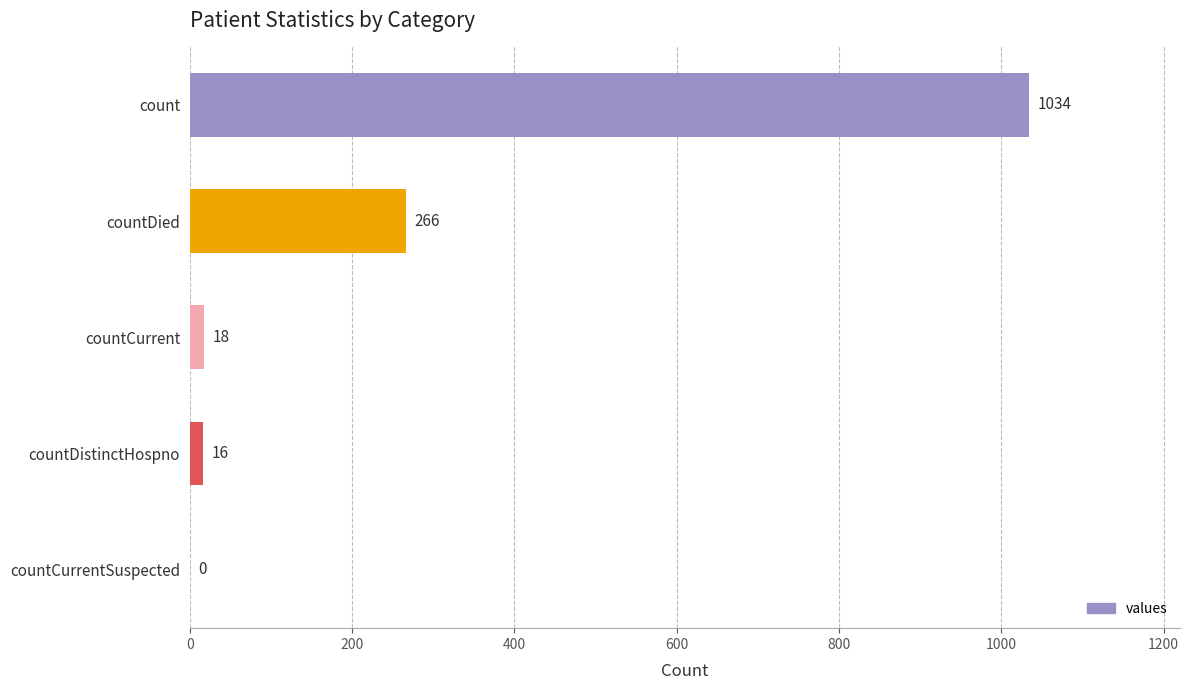

What is the sum of all values?

1334